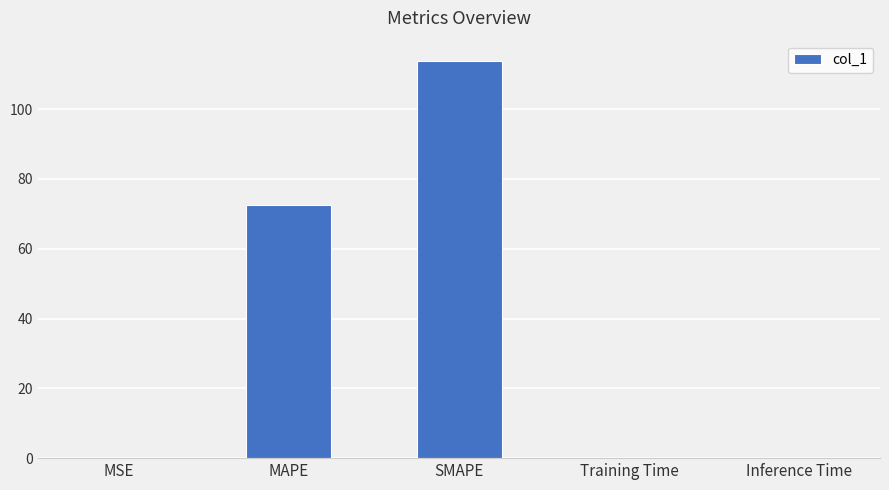

What is the maximum value shown in the chart?

113.9